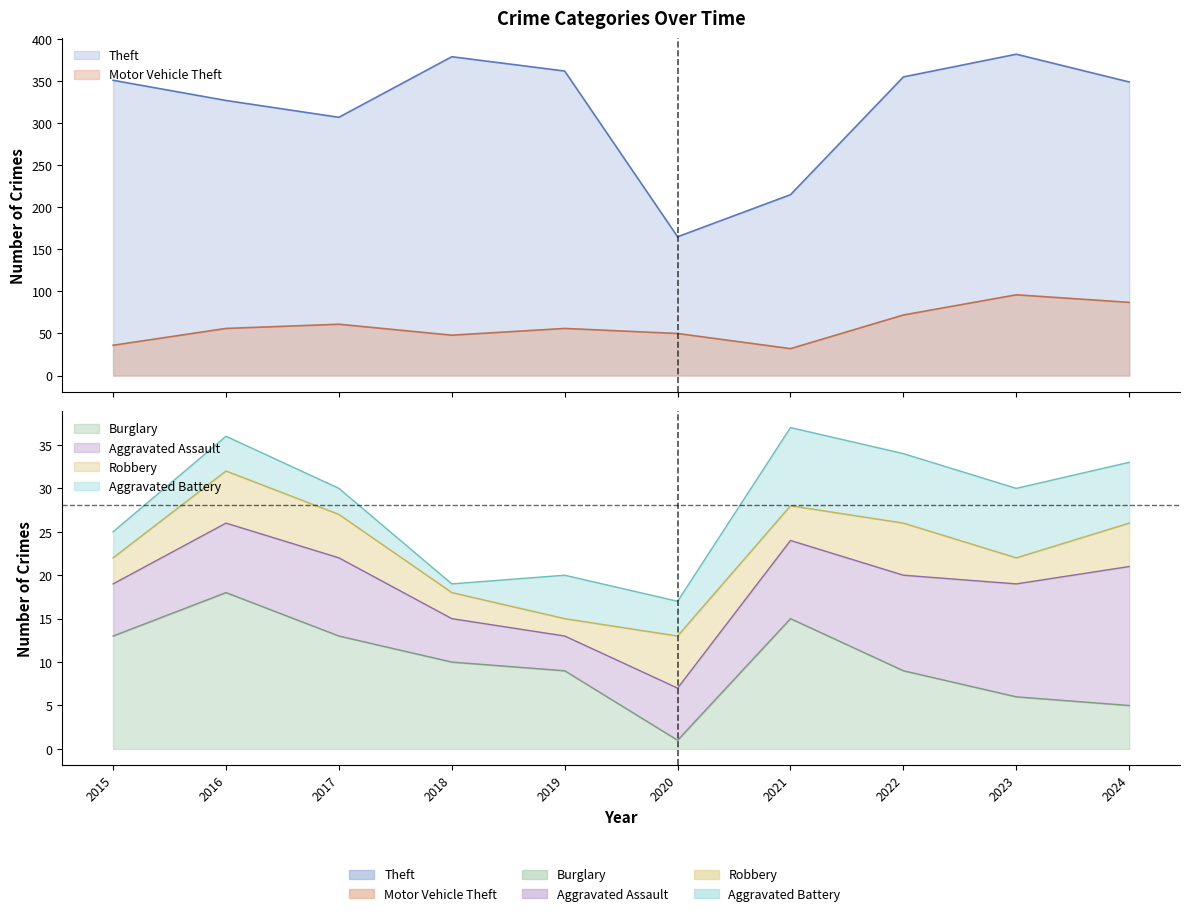

Does the chart have visible grid lines?

No